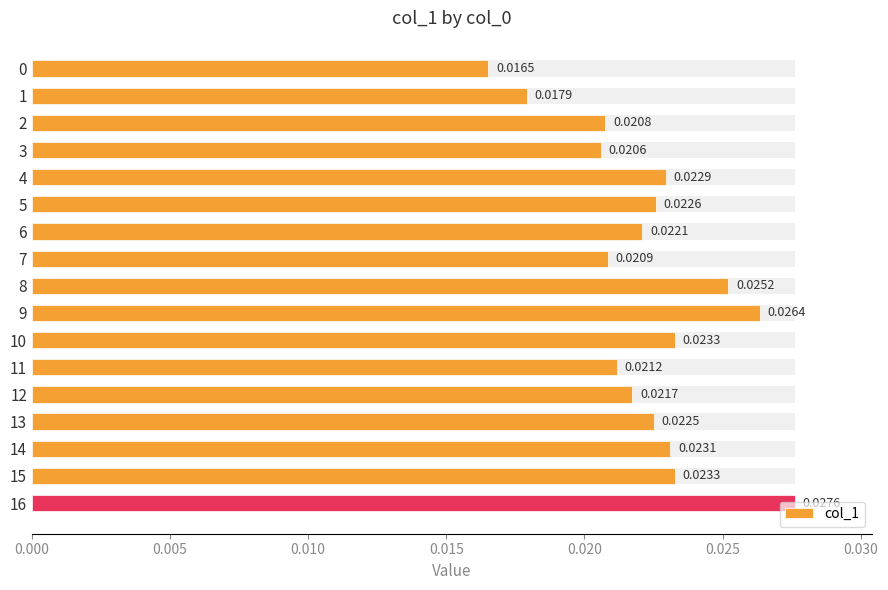

The value at 13 is 0.0. True or false?

True